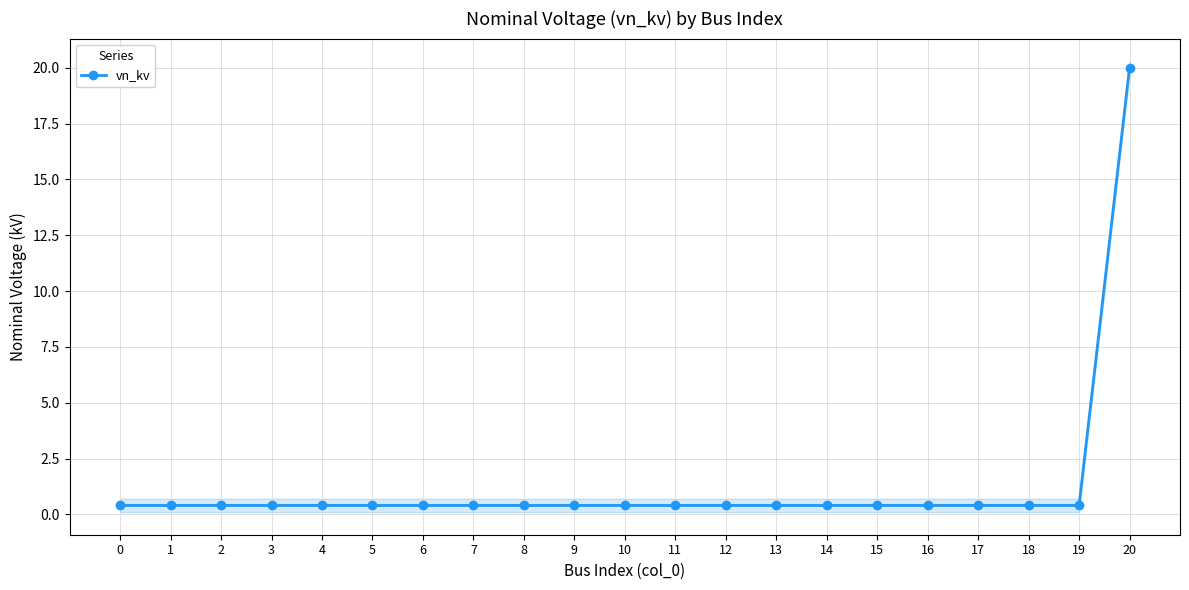

Reading left to right, extract all data points from this chart.

0=0.4	1=0.4	2=0.4	3=0.4	4=0.4	5=0.4	6=0.4	7=0.4	8=0.4	9=0.4	10=0.4	11=0.4	12=0.4	13=0.4	14=0.4	15=0.4	16=0.4	17=0.4	18=0.4	19=0.4	20=20.0